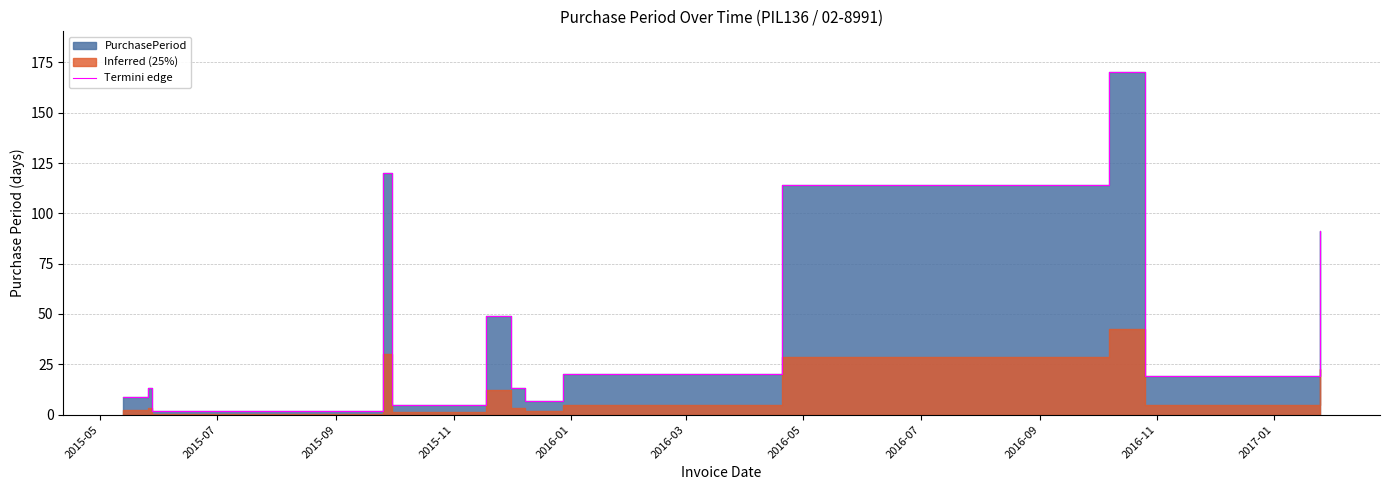

What is the minimum value shown in the chart?

2